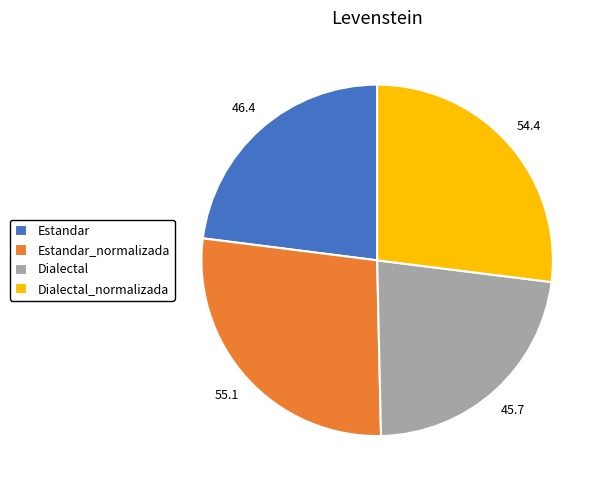

Approximately how many times larger is the value at Dialectal compared to Estandar_normalizada?

0.8